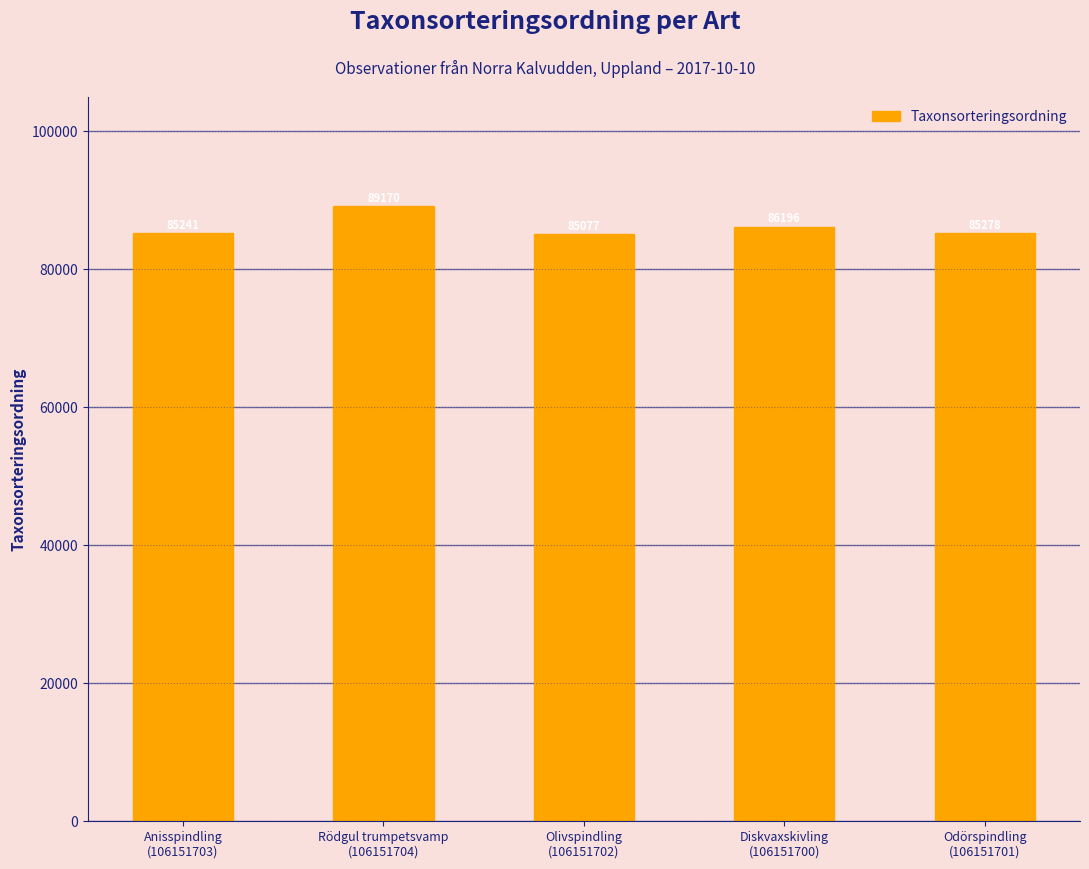

What is the value of the 1st bar from the left?

85241